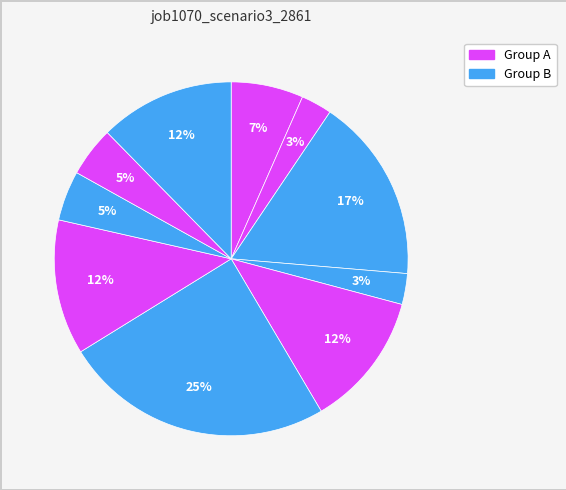

To the nearest percent, what is the difference between the largest and smallest slice percentages?

22%